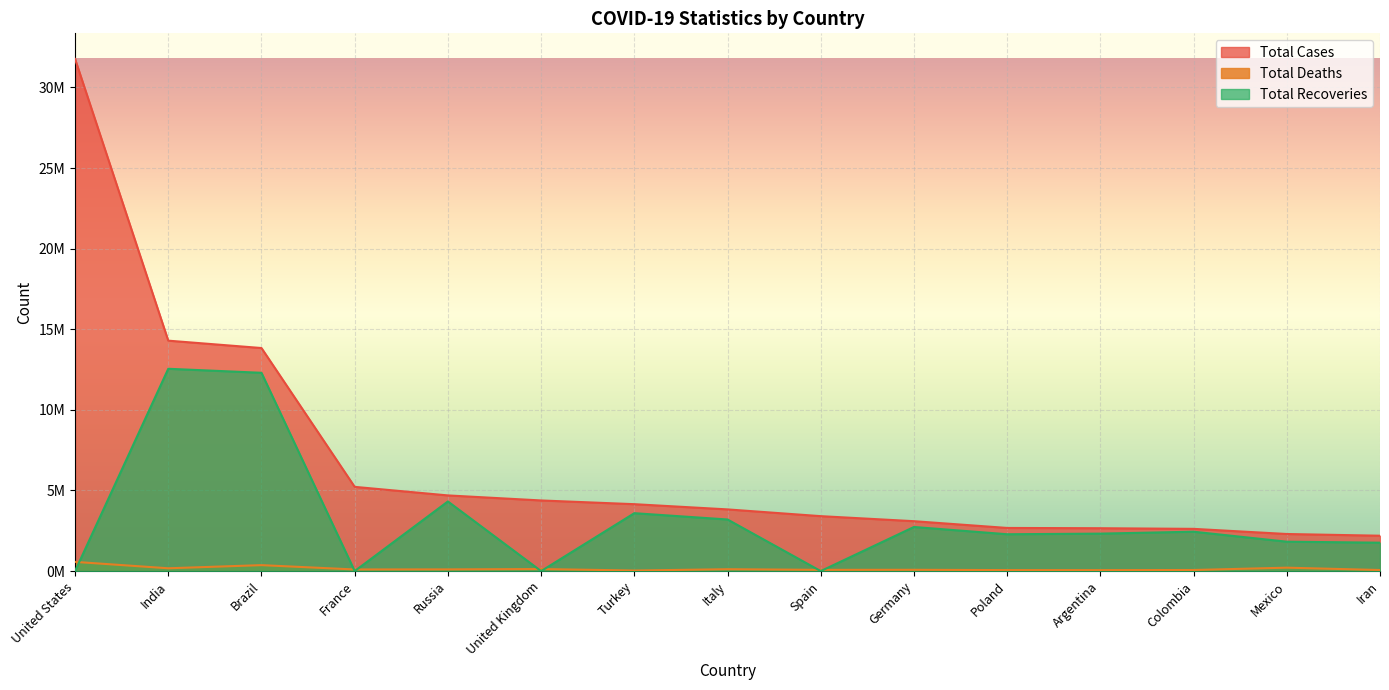

What position from the right is France?

12